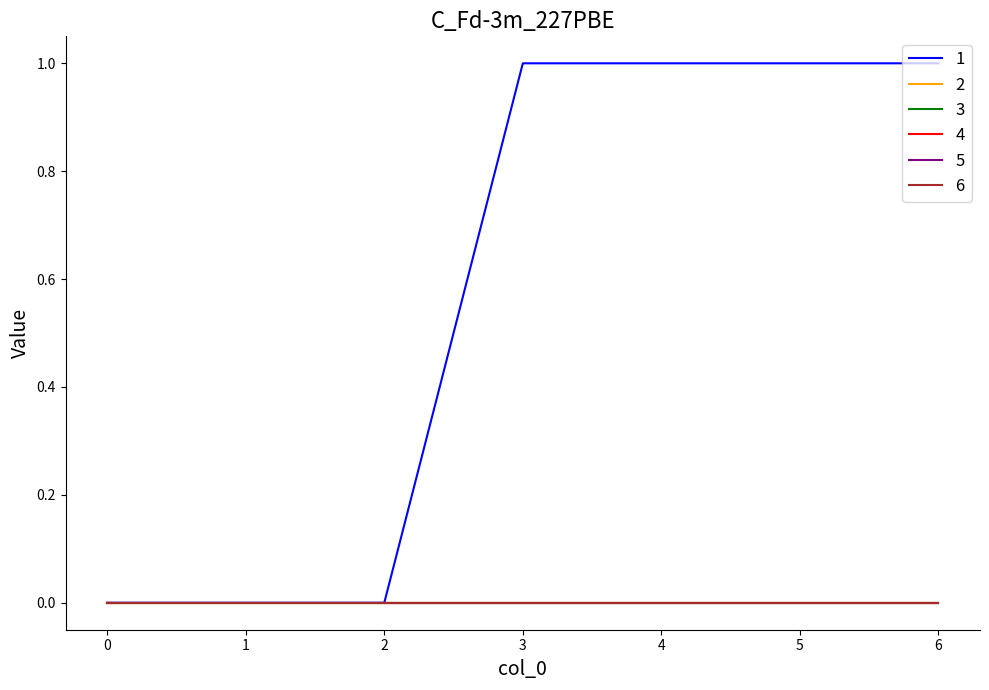

At which category is the sum across all series the highest?

3